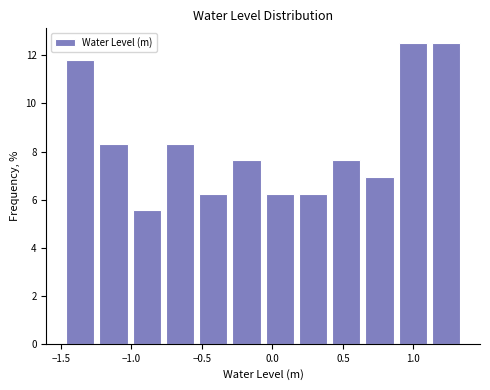

Reading left to right, list every bar in this chart as the range it spans on the x-axis followed by its height. Neither the bar edges nor the heights are printed on the chart, so give them approximately, as read against the axes.

-1.50 to -1.25: 11.8
-1.25 to -1.00: 8.4
-1.00 to -0.75: 5.6
-0.75 to -0.55: 8.4
-0.55 to -0.30: 6.2
-0.30 to -0.05: 7.6
-0.05 to 0.15: 6.2
0.15 to 0.40: 6.2
0.40 to 0.65: 7.6
0.65 to 0.90: 7.0
0.90 to 1.10: 12.6
1.10 to 1.35: 12.6